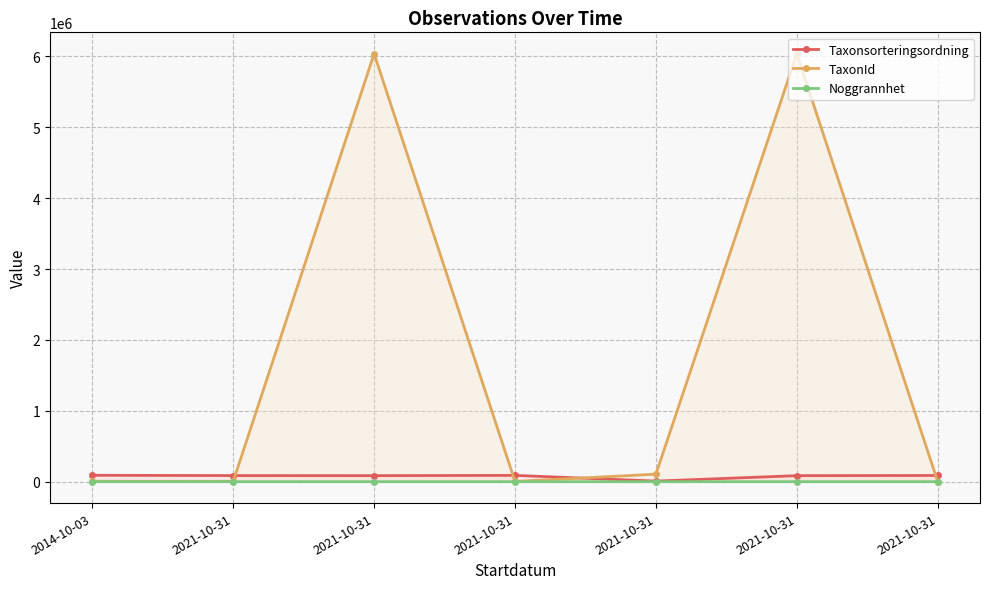

Which series has the widest spread of values?

TaxonId